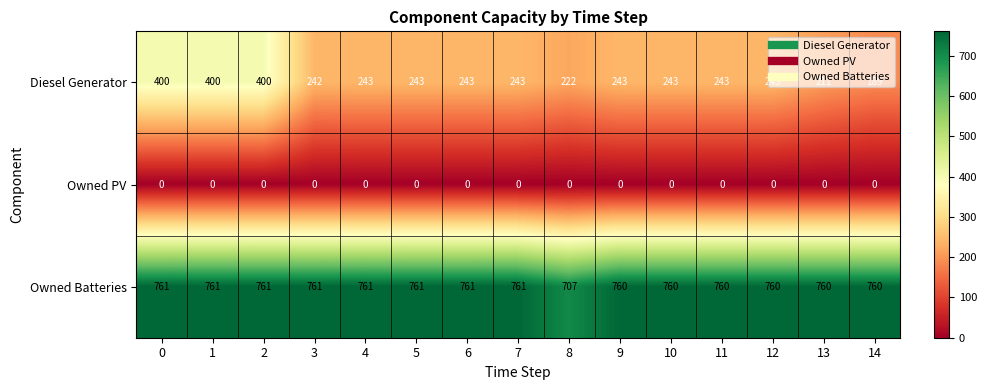

Rank the series at 0 from lowest to highest value.

Owned PV, Diesel Generator, Owned Batteries